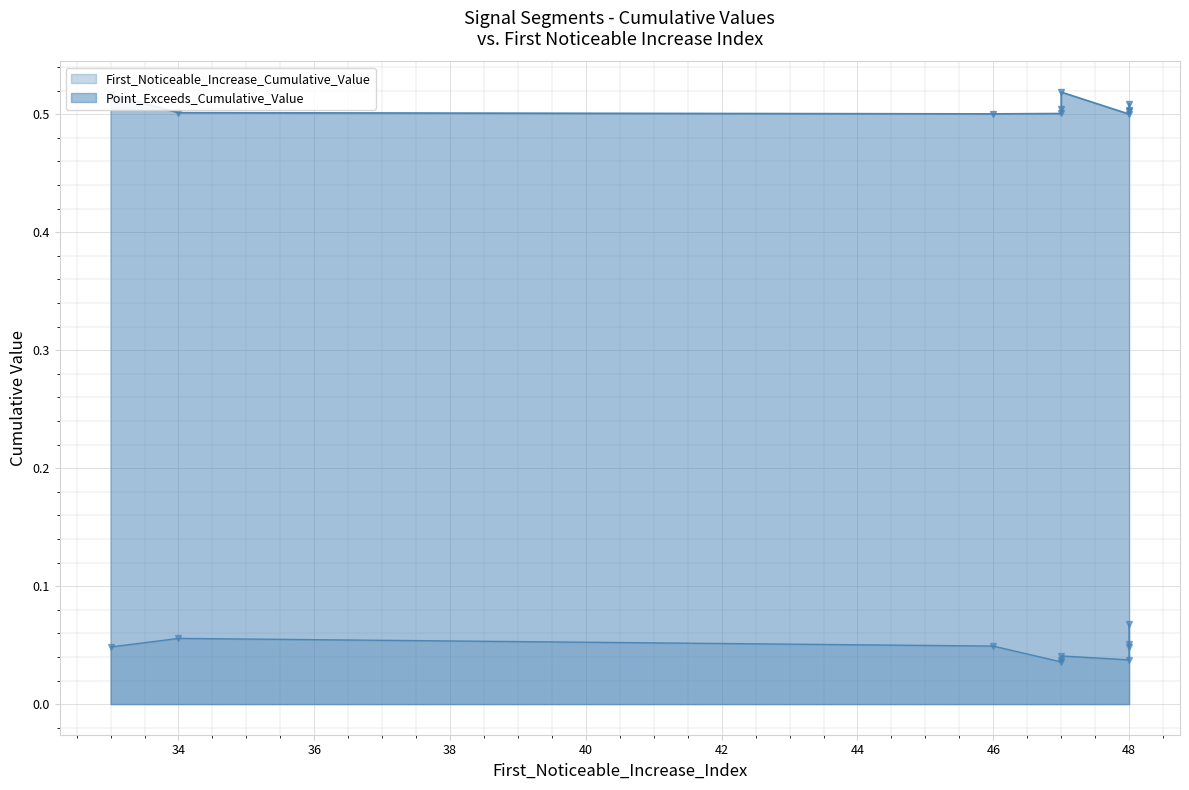

Reading right to left, extract all data points from this chart.

First_Noticeable_Increase_Cumulative_Value: 48=0.1	46=0.0	33=0.0	47=0.0	34=0.1	48=0.0	48=0.1	48=0.0	47=0.0	47=0.0
Point_Exceeds_Cumulative_Value: 48=0.5	46=0.5	33=0.5	47=0.5	34=0.5	48=0.5	48=0.5	48=0.5	47=0.5	47=0.5